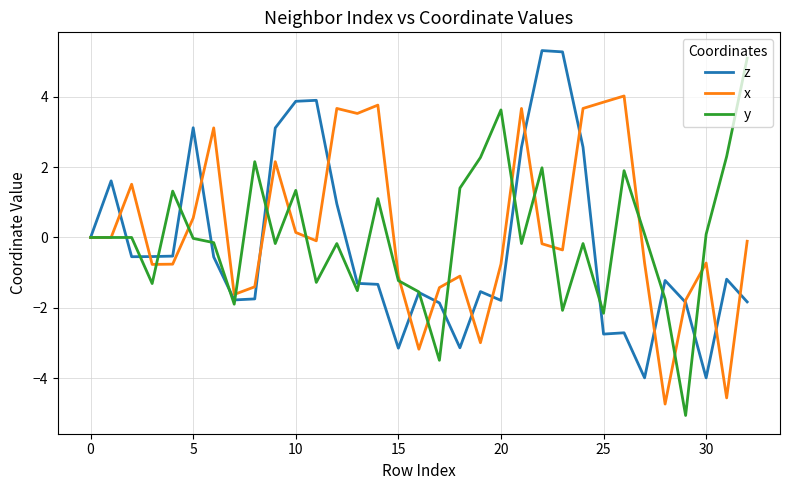

In z, how many points are higher than both neighbors (excluding endpoints)?

9